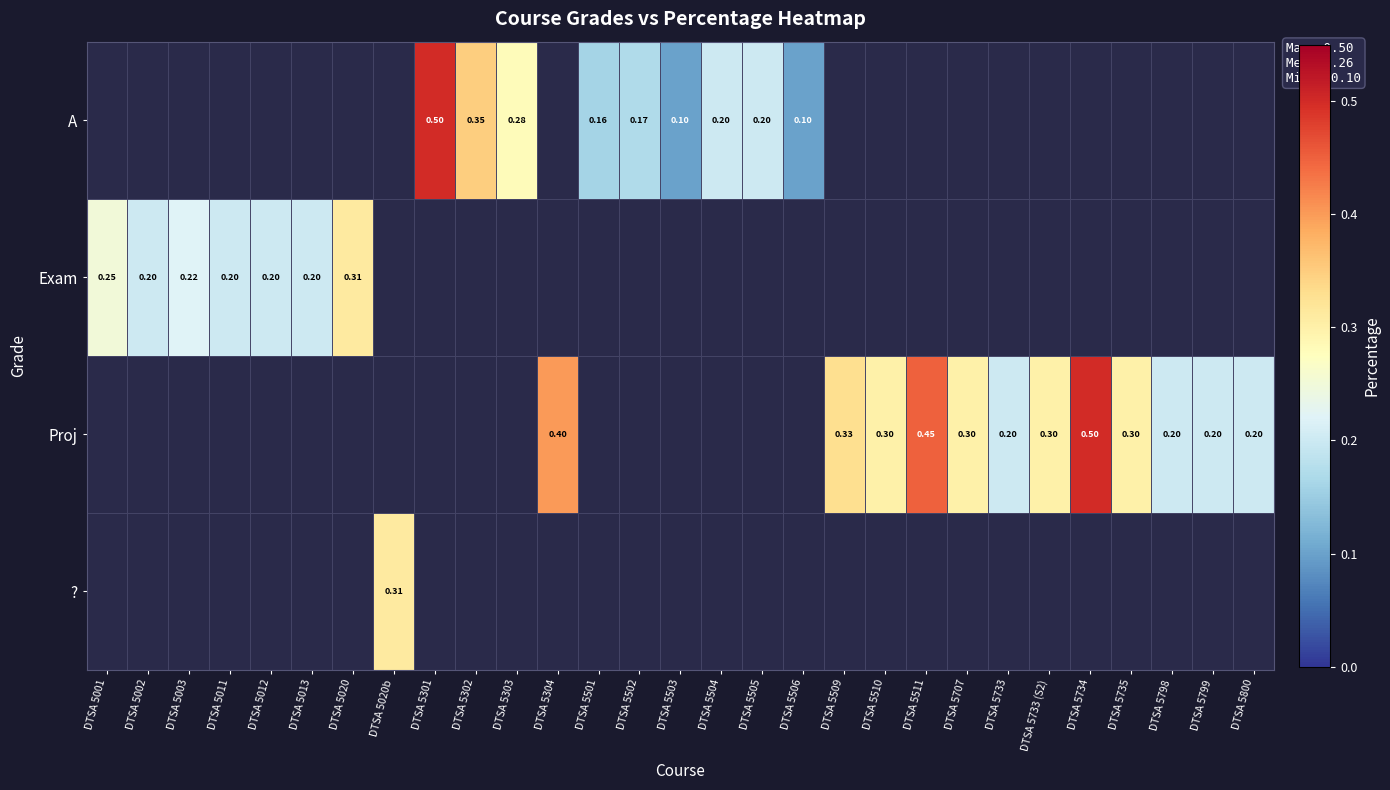

Is the value of Exam at DTSA 5510 greater than the value of ? at DTSA 5798?

No